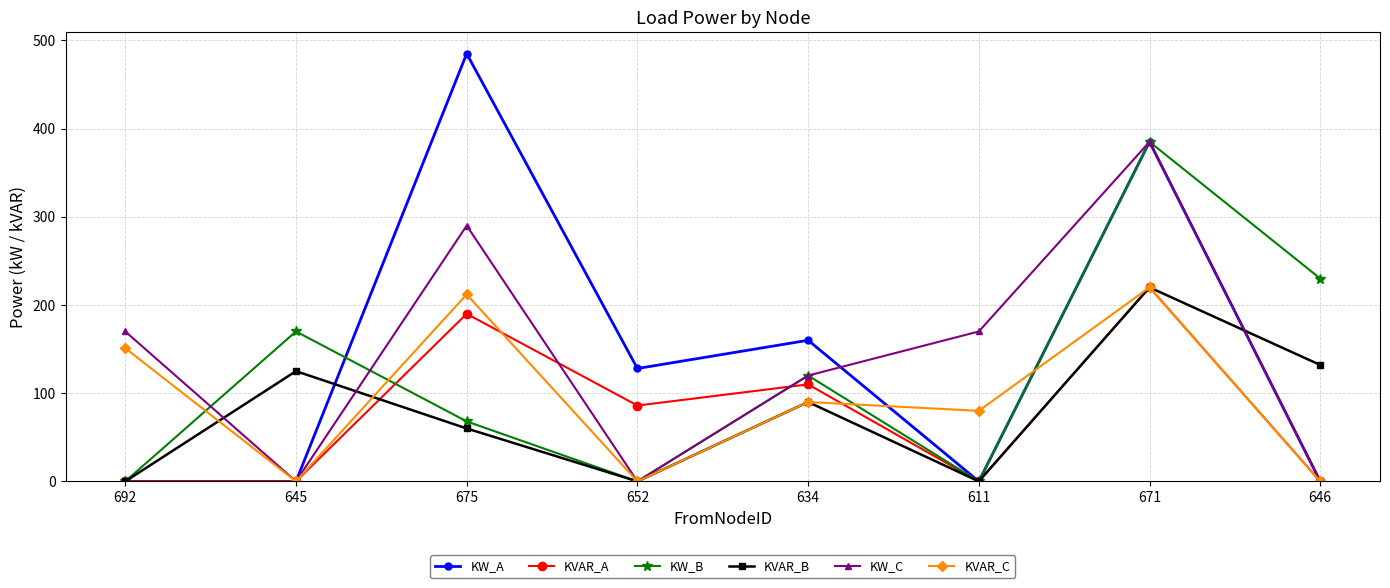

Where is the first local maximum for KVAR_B?

645